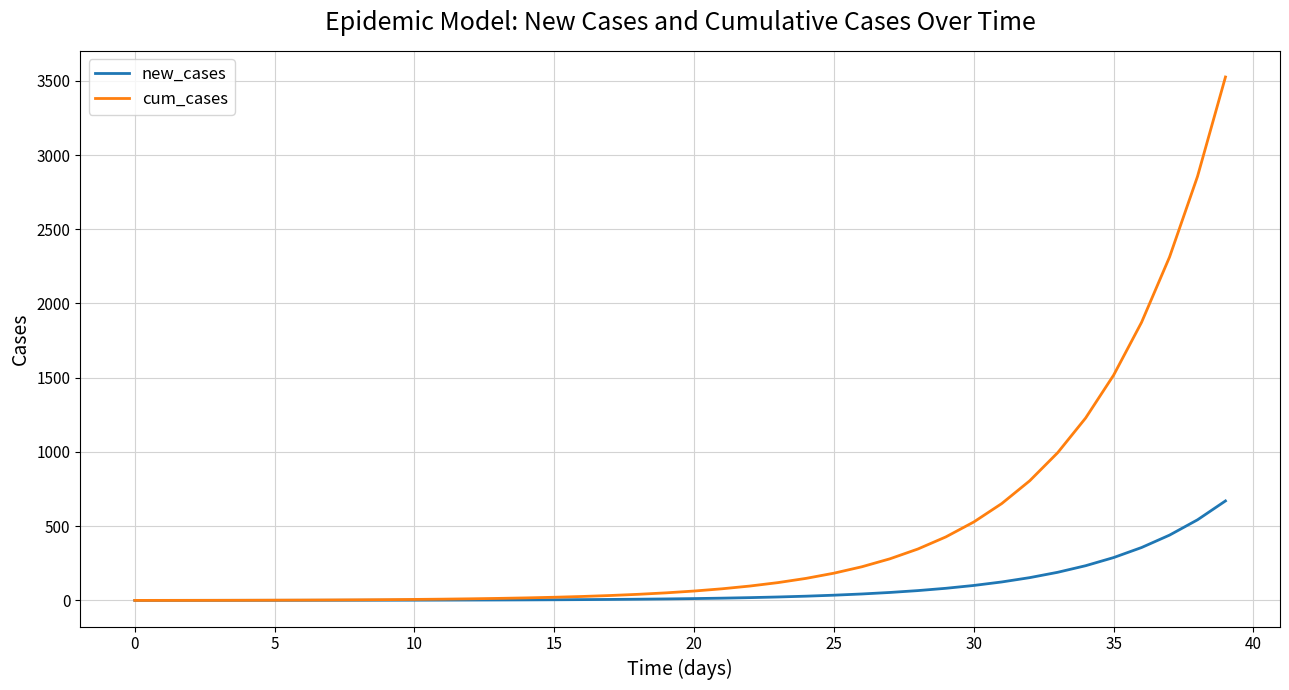

Which series has the largest range (max minus min)?

cum_cases